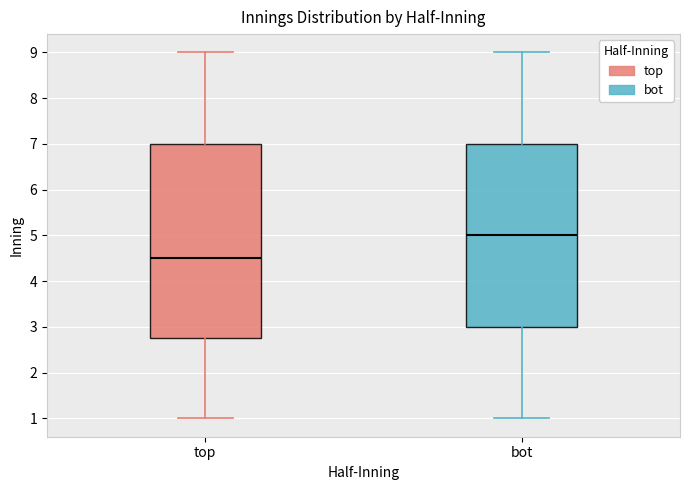

Which box's median line is the highest?

bot